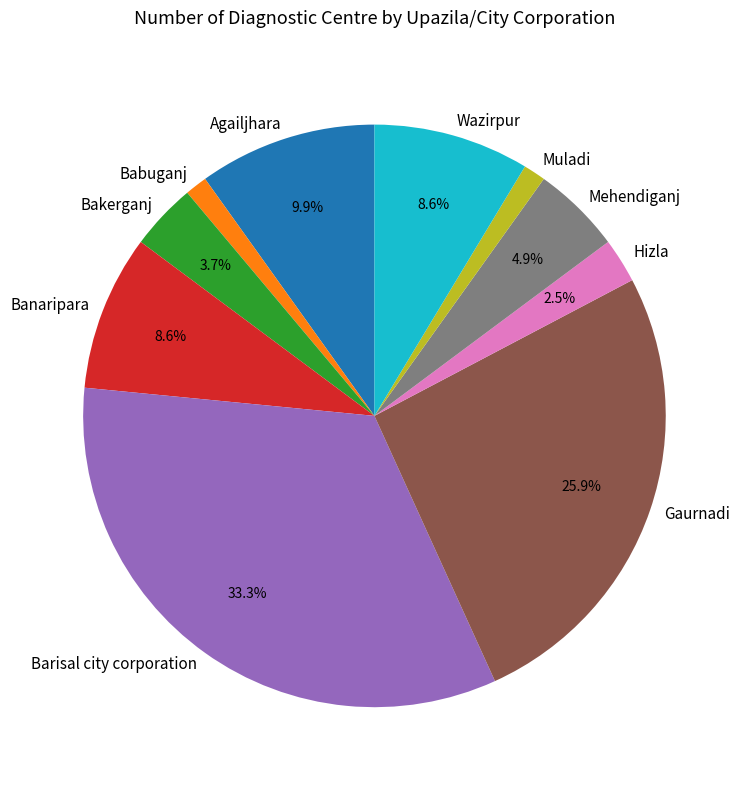

Is there a majority slice in this chart?

No